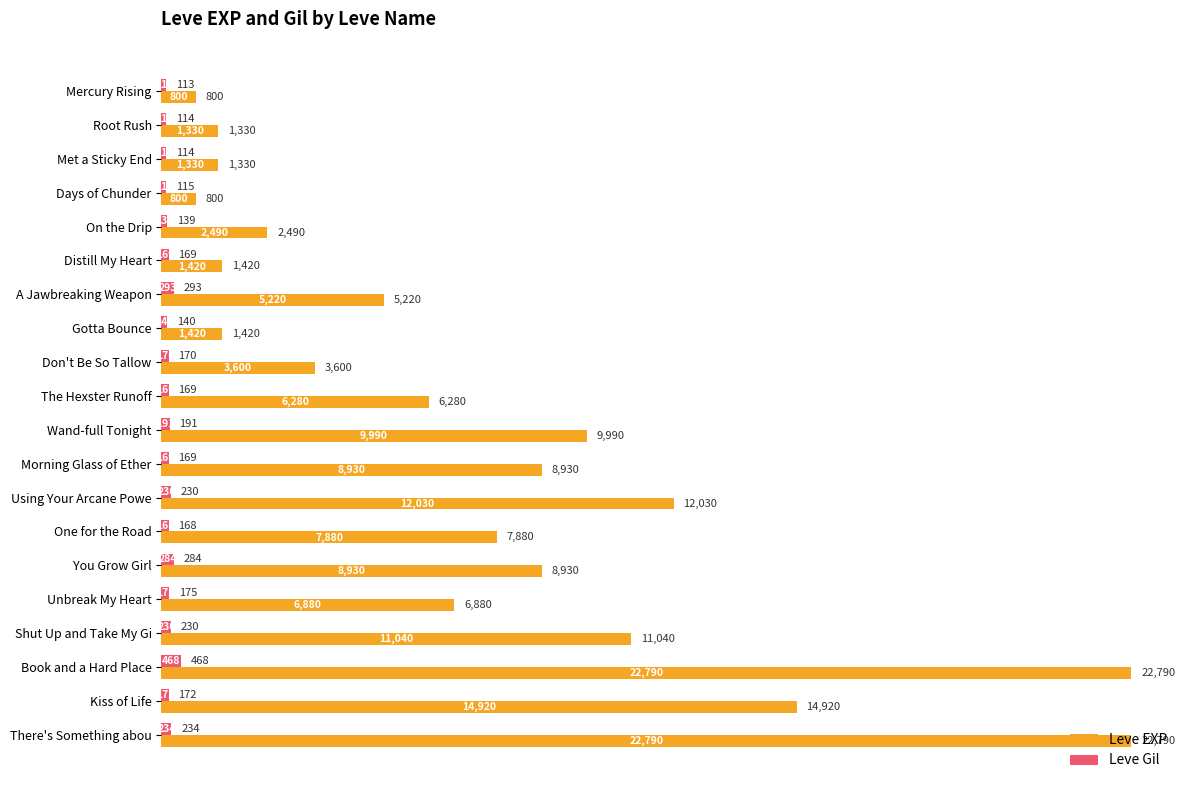

At which category is the sum across all series the highest?

Book and a Hard Place